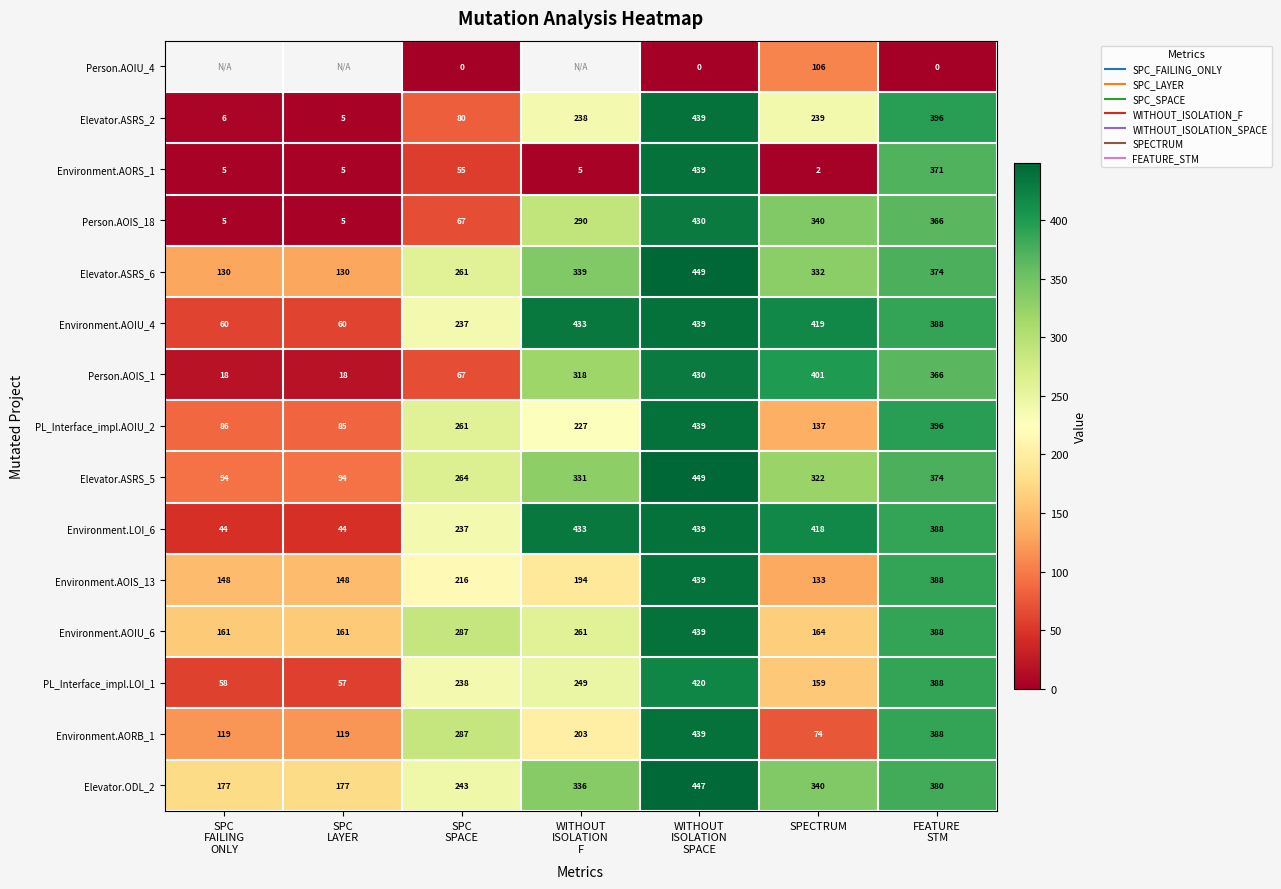

What is the highest value of the Environment.LOI_6 series?

439.0